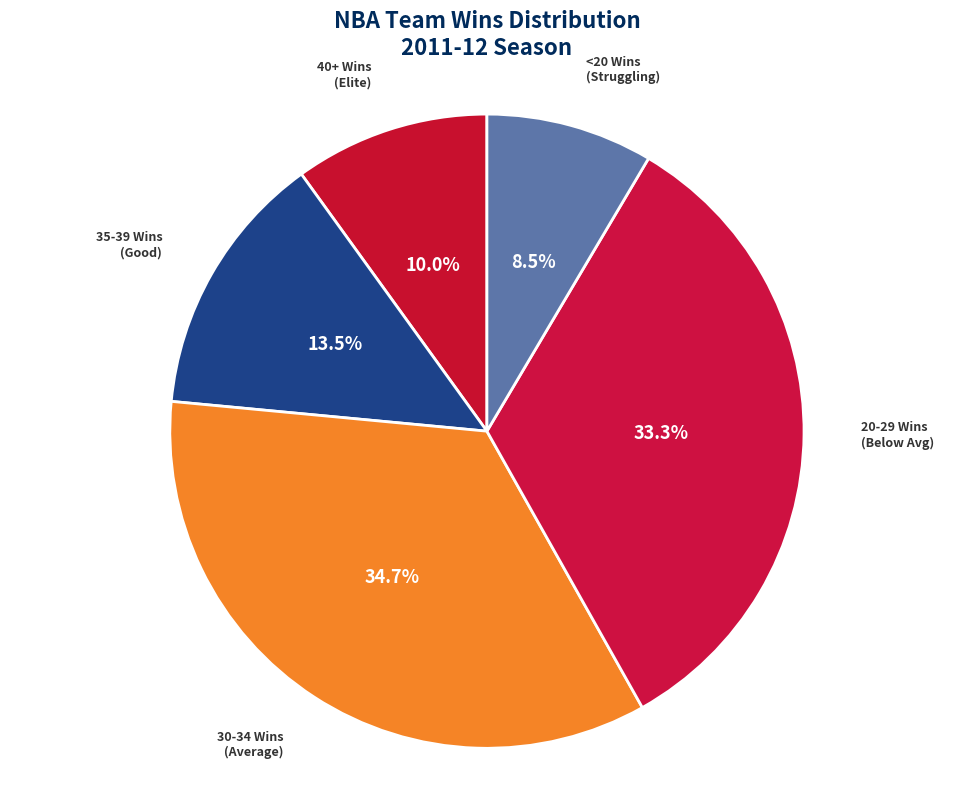

Does any single category account for the majority?

No